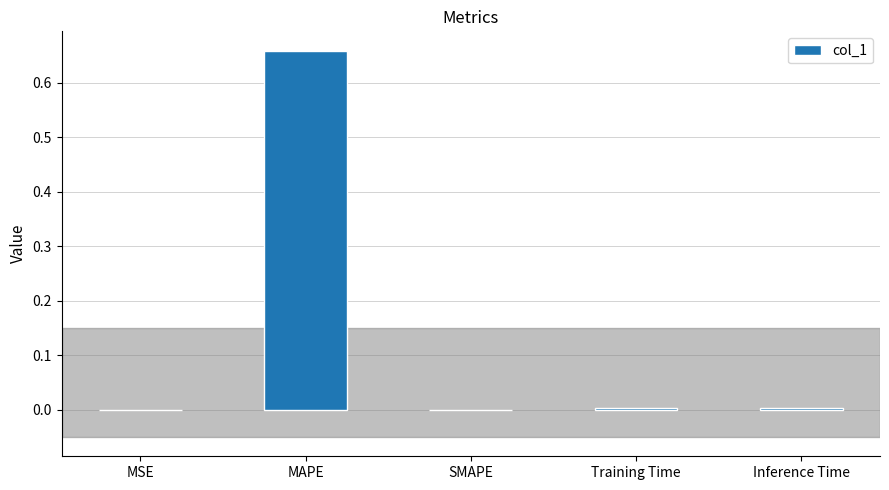

What is the change in value from MAPE to SMAPE?

-0.7